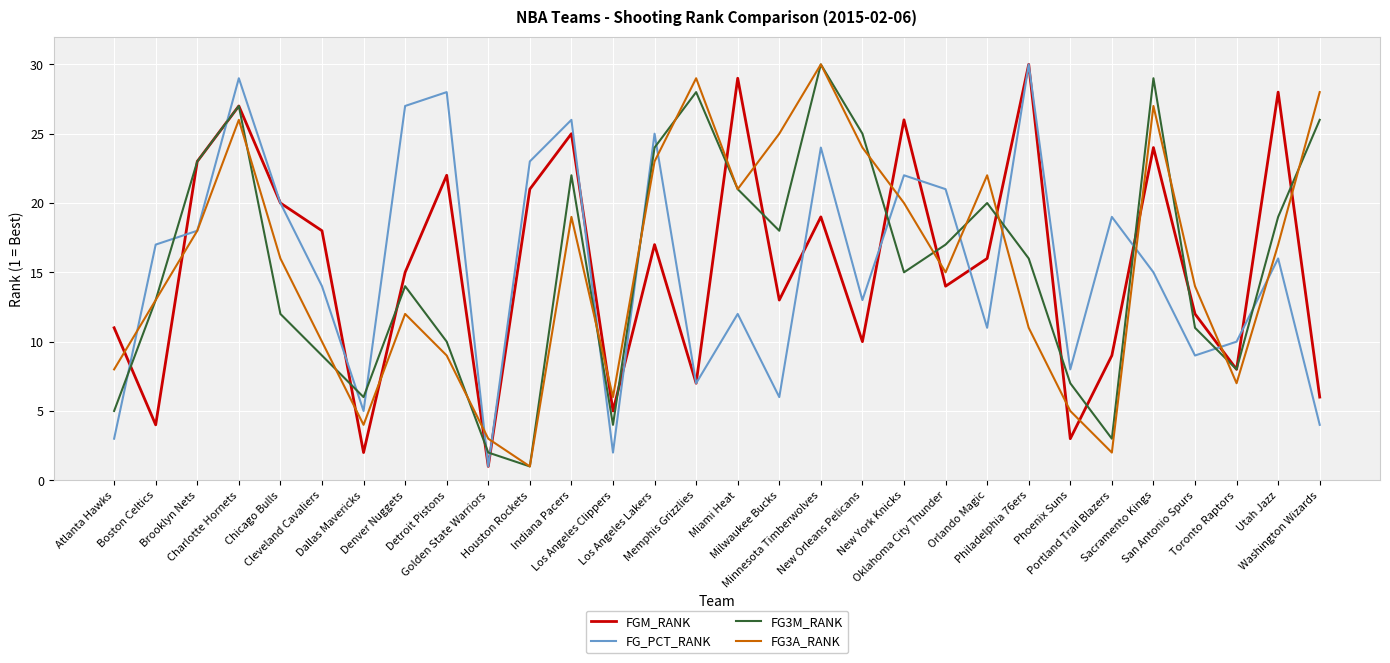

Between San Antonio Spurs and Sacramento Kings, which is larger?

Sacramento Kings